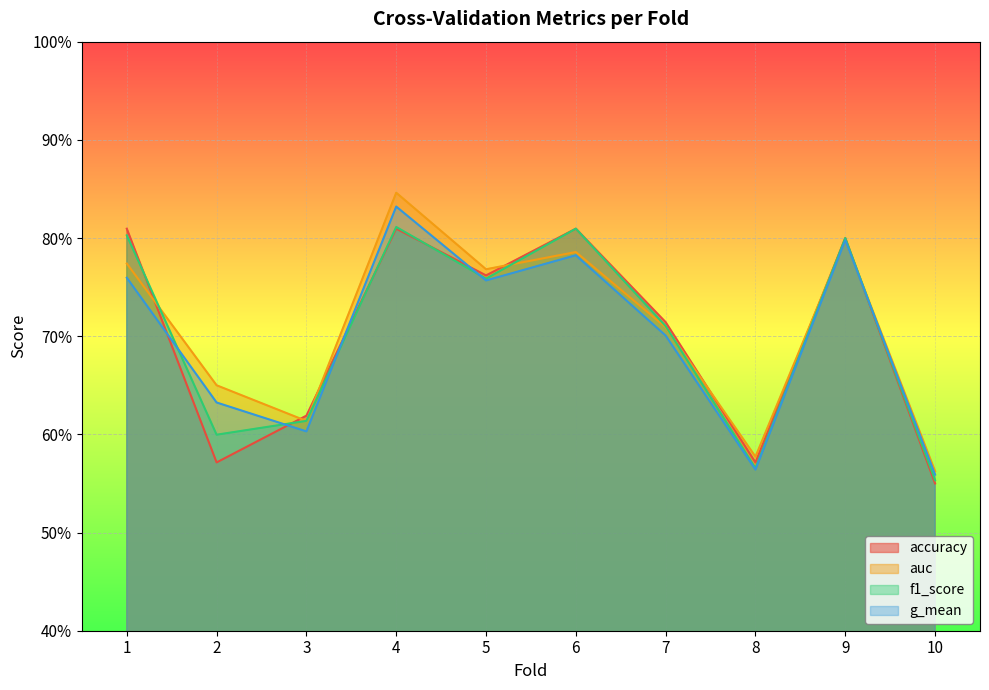

What are all the series names shown in the legend?

accuracy, auc, f1_score, g_mean